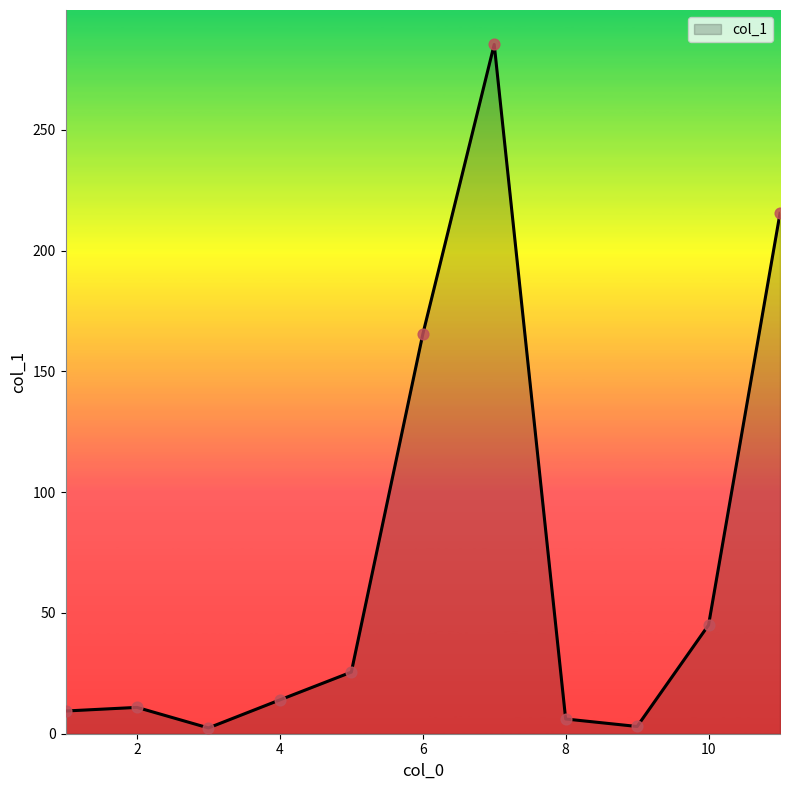

What is the difference between the maximum and minimum values?

282.9